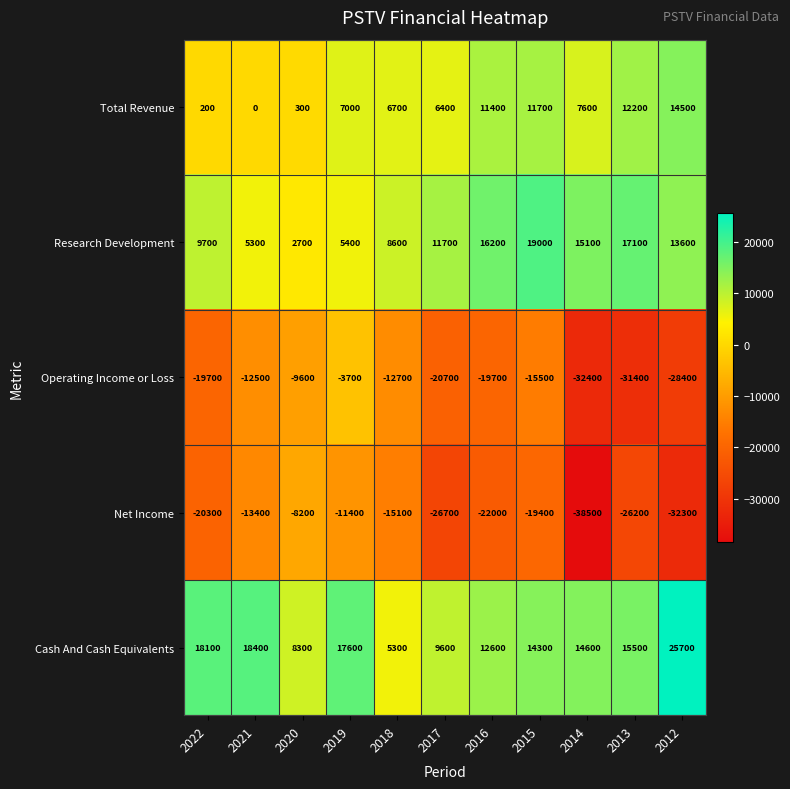

What is the difference between the second highest and second lowest values in the Total Revenue series?

12000